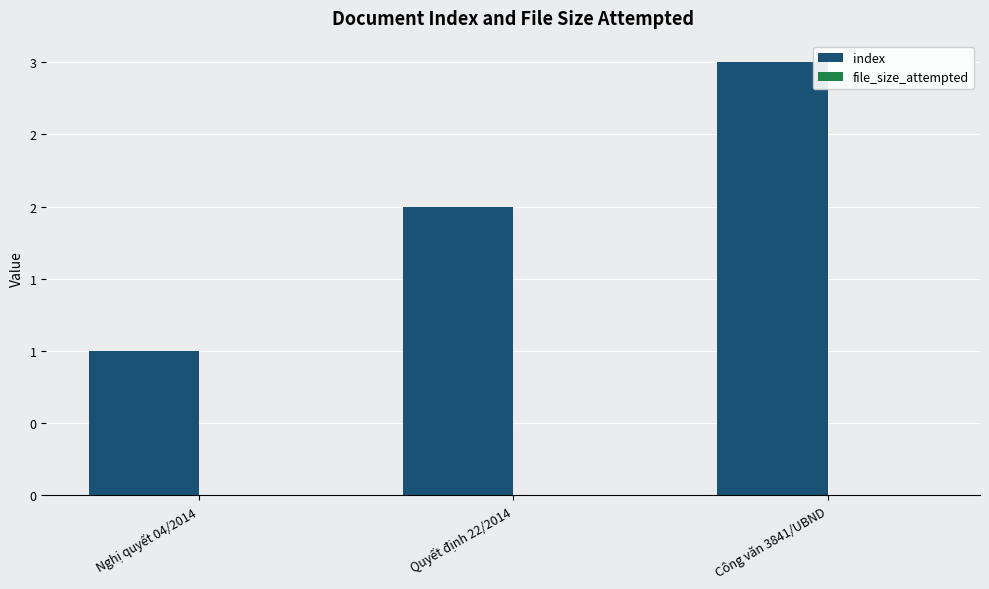

Are the bars horizontal?

No